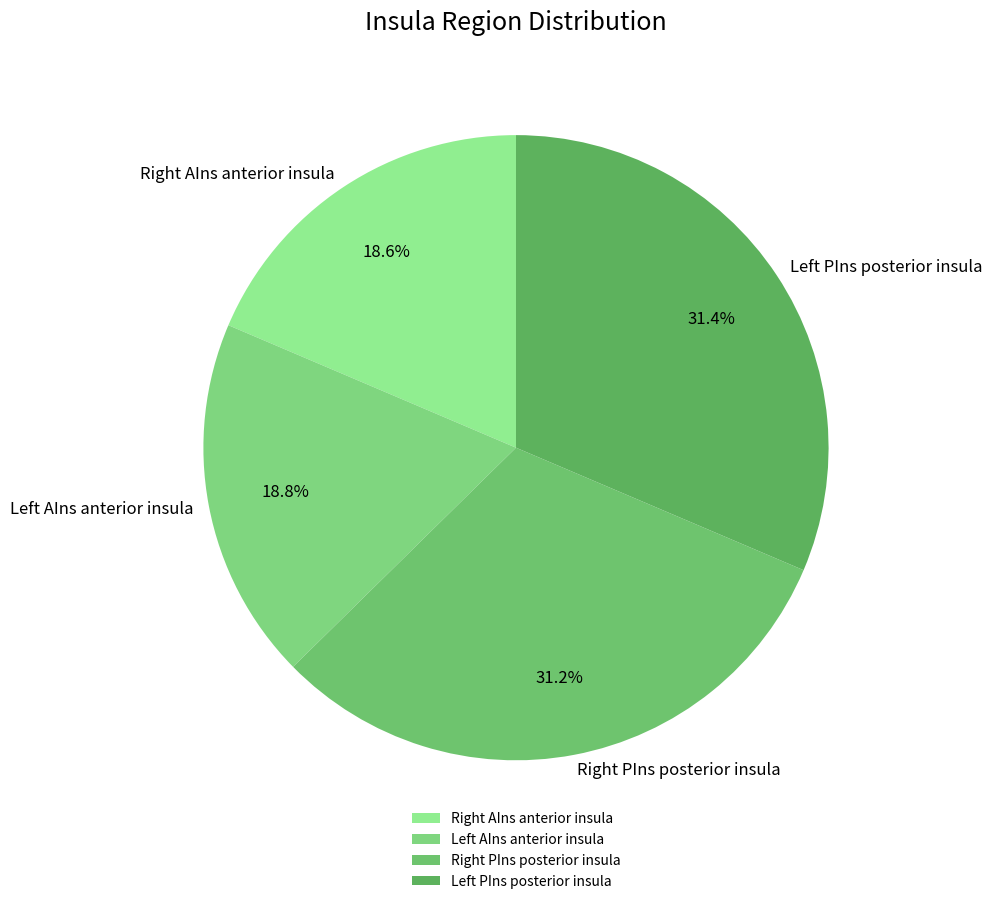

Is there a majority slice in this chart?

No